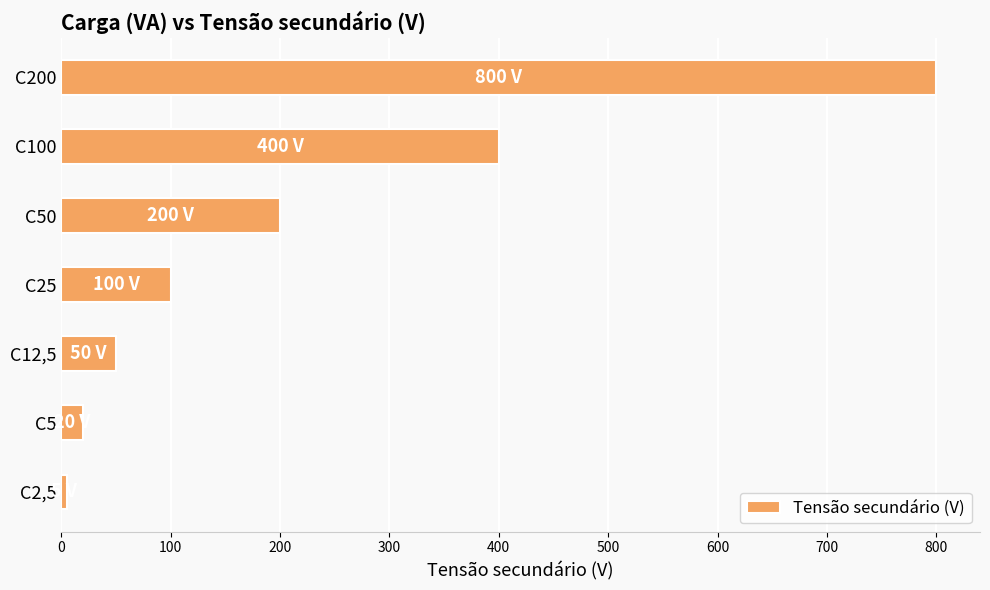

Does the chart contain stacked bars?

No